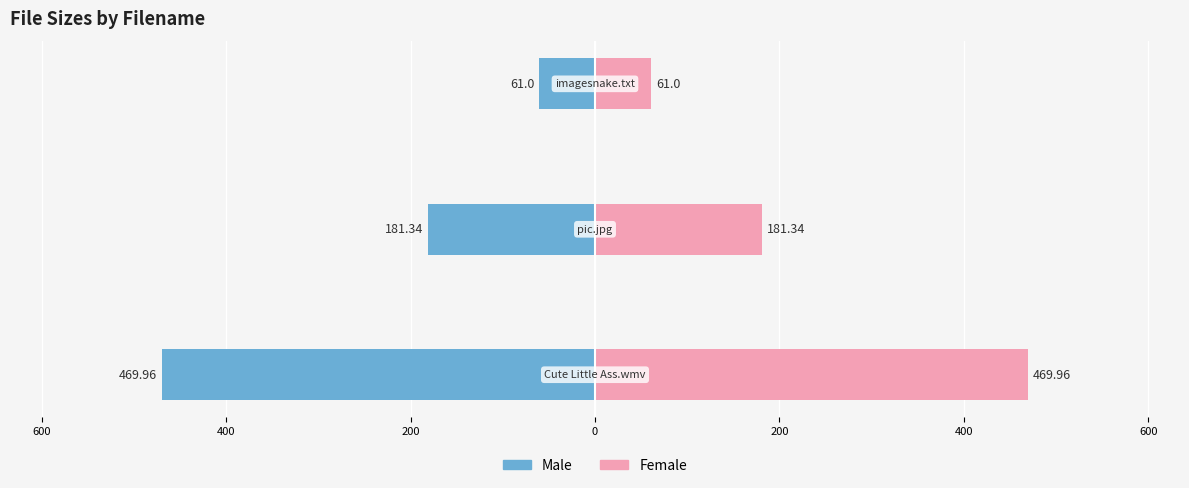

What is the difference between the maximum and minimum values in the Female series?

409.0